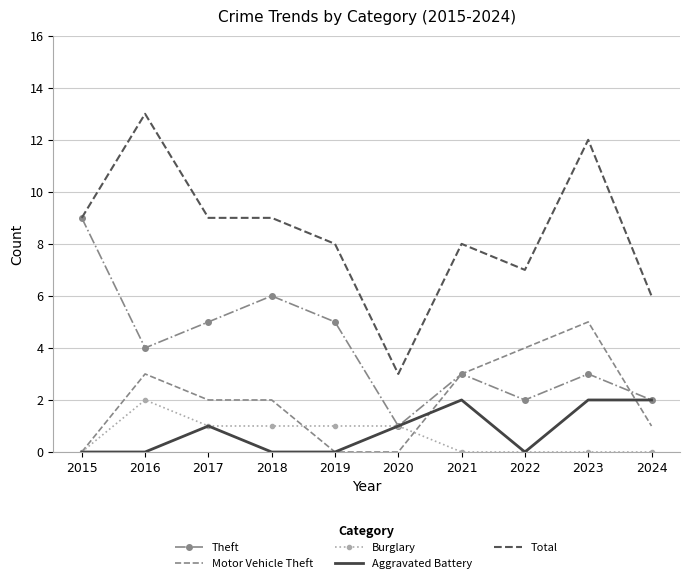

What is the average value of the Total series?

8